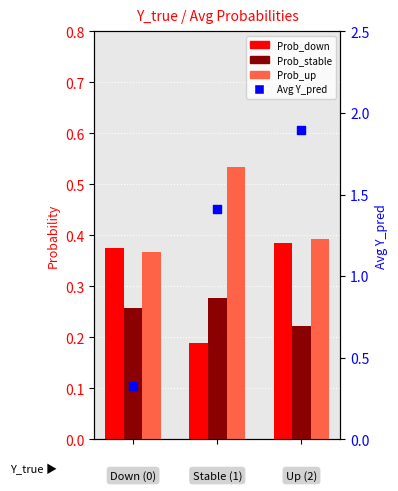

Which series contains the lowest Y value?

Prob_down